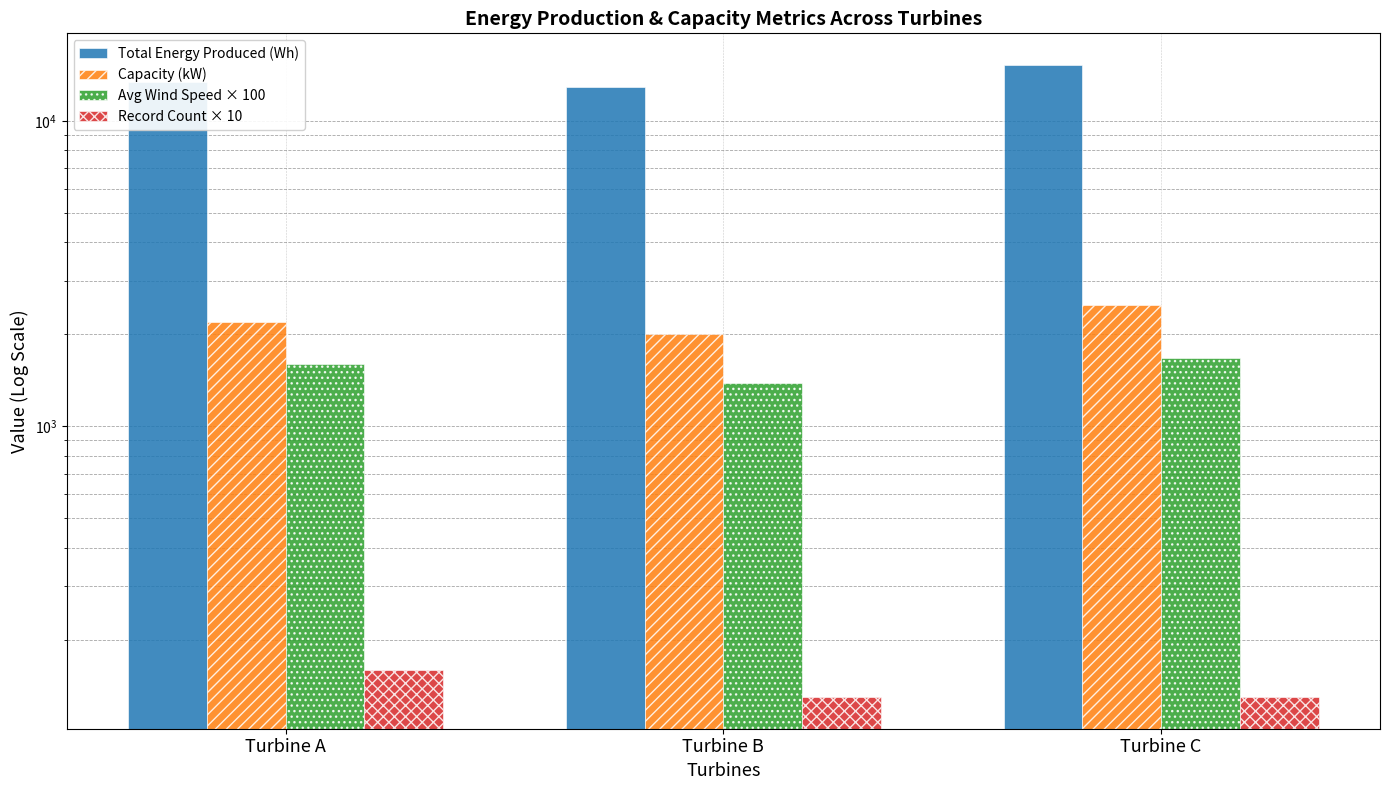

Which series changed the most between Turbine B and Turbine C?

Total Energy Produced (Wh)